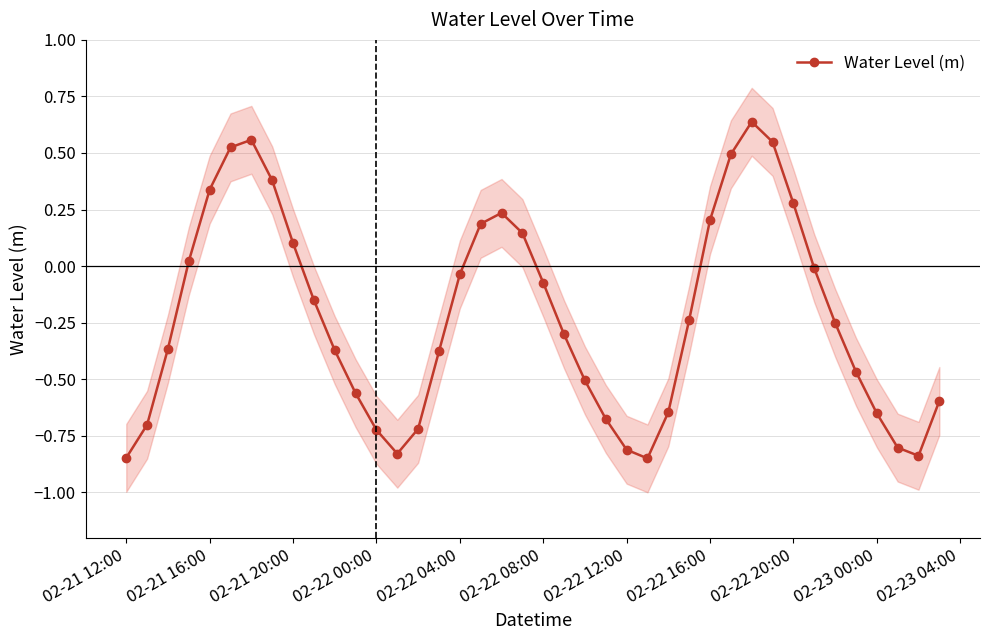

True or false: Water Level (m) has more than 0 points higher than both neighbors.

True